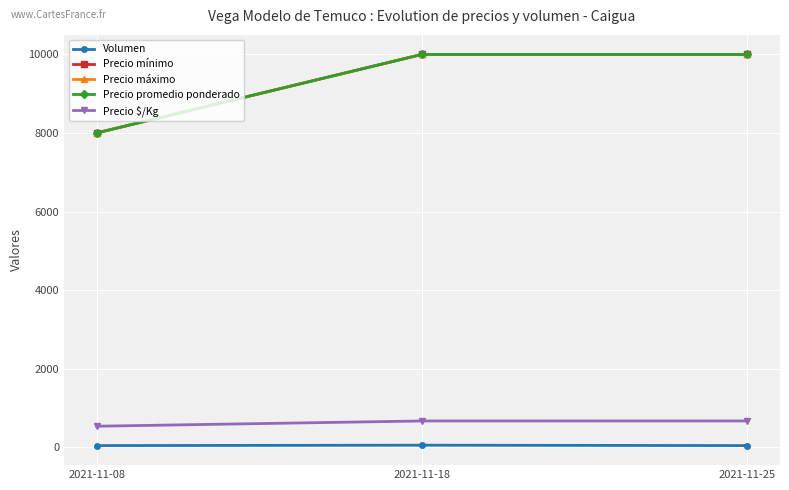

What is the spread (max minus min) of values at 2021-11-08?

7960